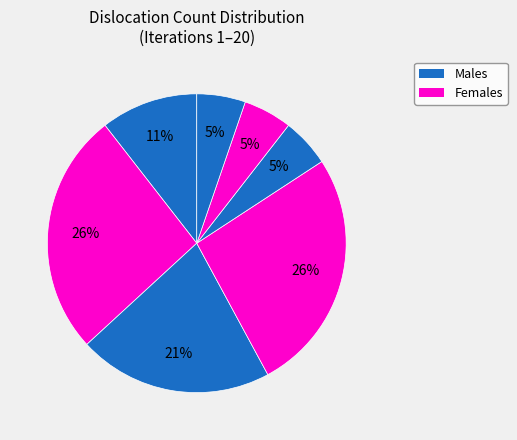

Does any single category account for the majority?

No